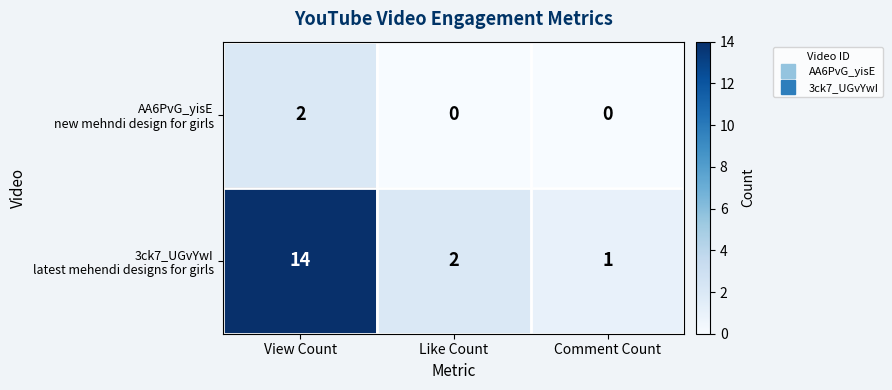

What is the difference between the highest and lowest values at View Count?

12